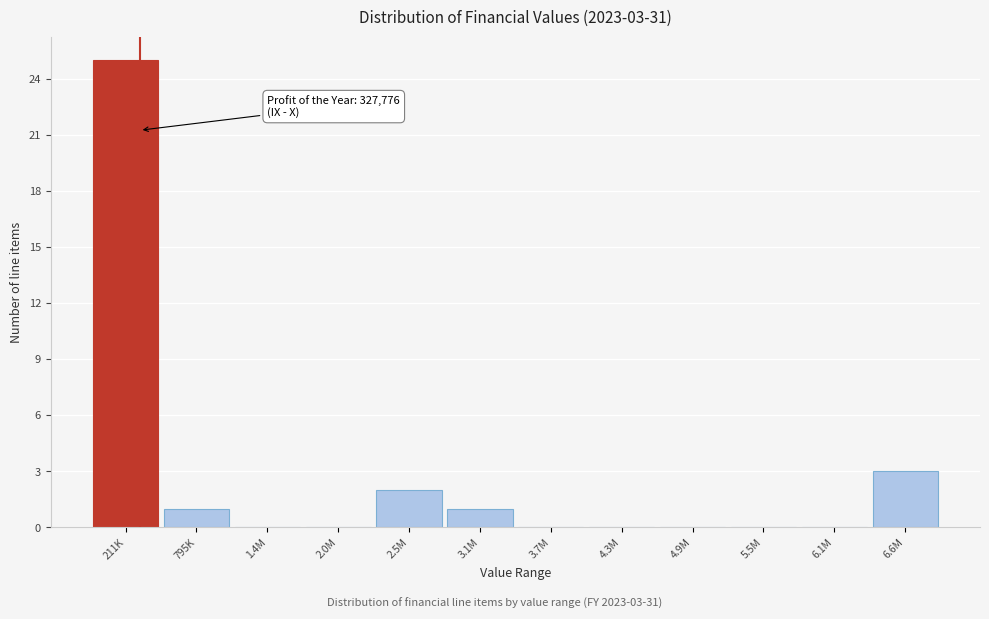

Reading left to right, extract all data points from this chart.

211K=25	795K=1	1.4M=0	2.0M=0	2.5M=2	3.1M=1	3.7M=0	4.3M=0	4.9M=0	5.5M=0	6.1M=0	6.6M=3